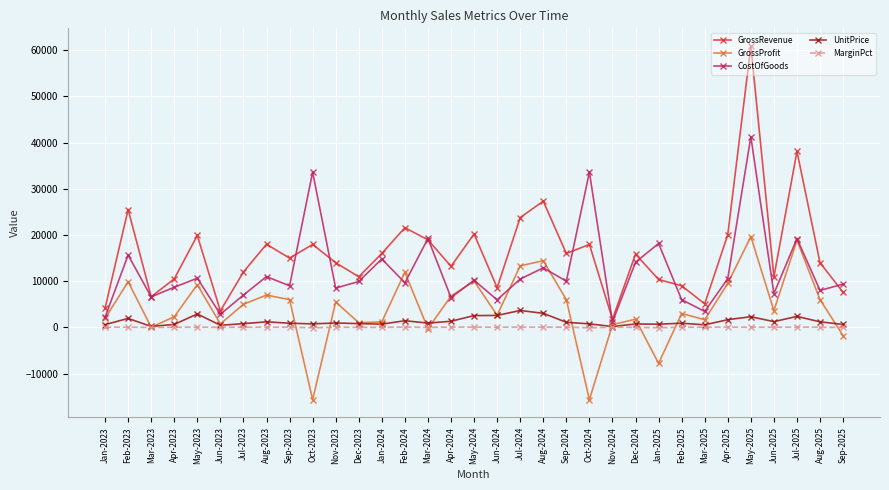

Which series has the largest range (max minus min)?

GrossRevenue